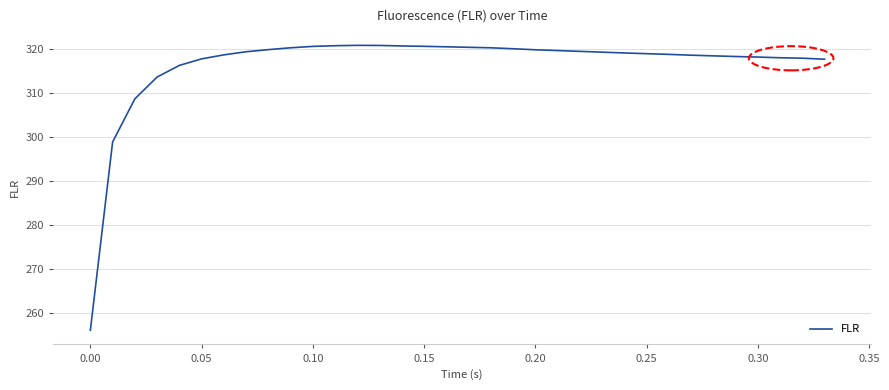

What is the average value?

316.5